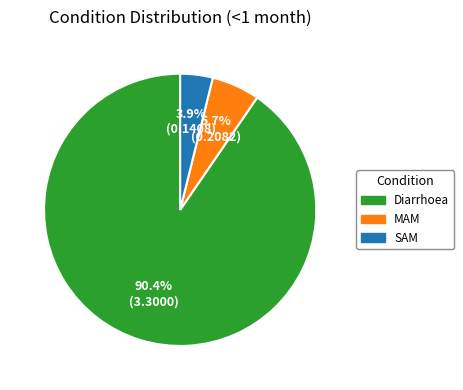

What is the largest slice in the pie chart?

Diarrhoea